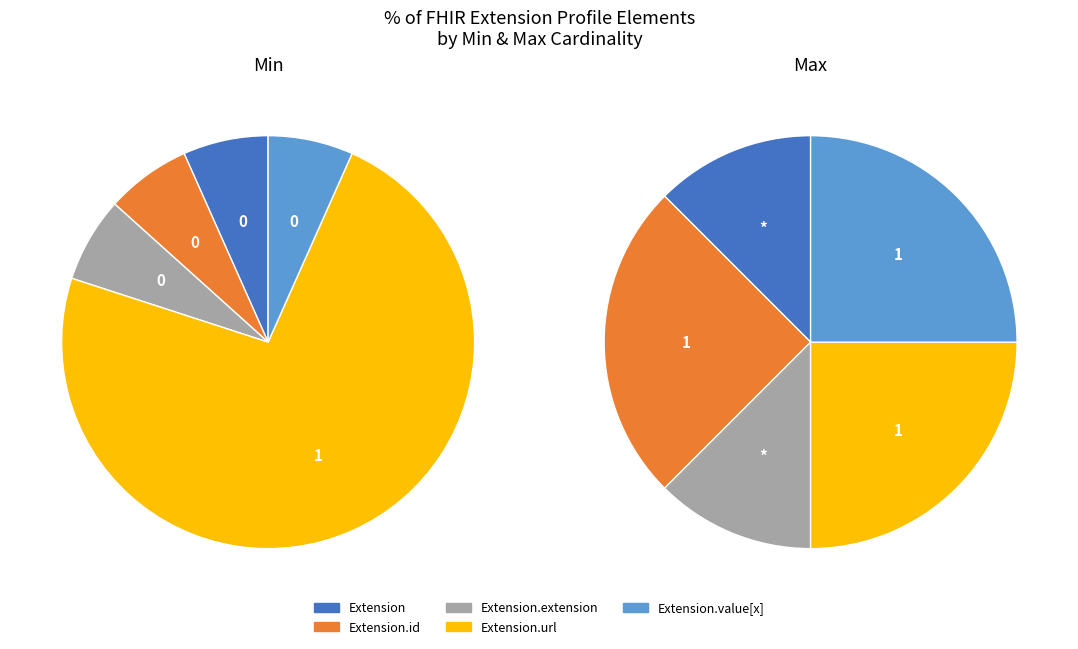

Which slice is the smallest?

Extension